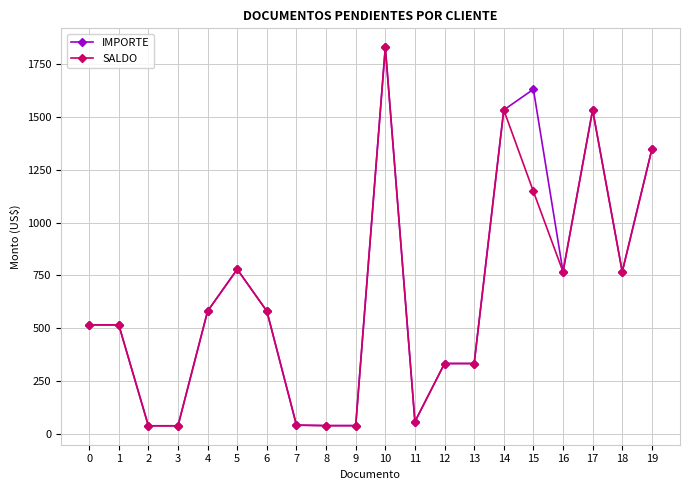

At which label does IMPORTE first exceed 580?

4